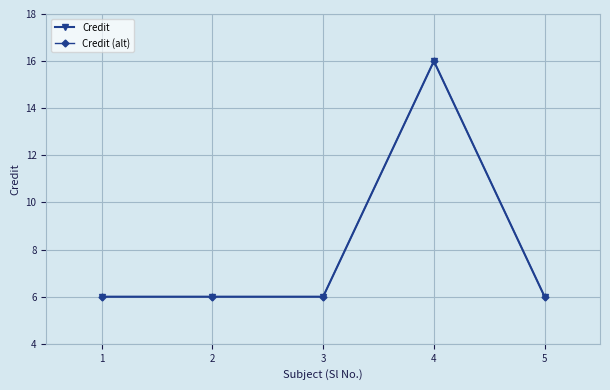

What is the sum of all Credit (alt) values?

40